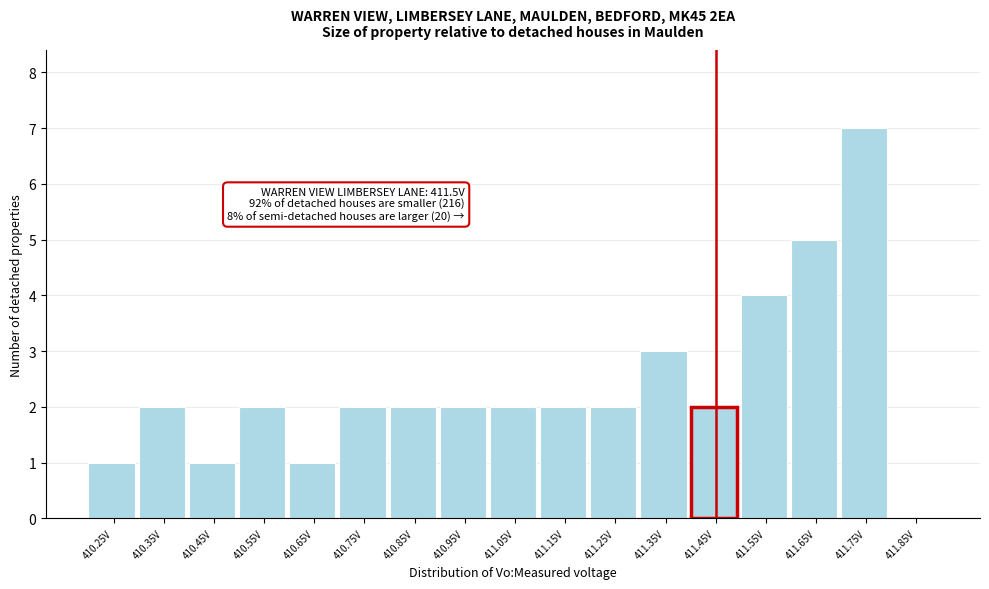

What is the maximum value shown in the chart?

7